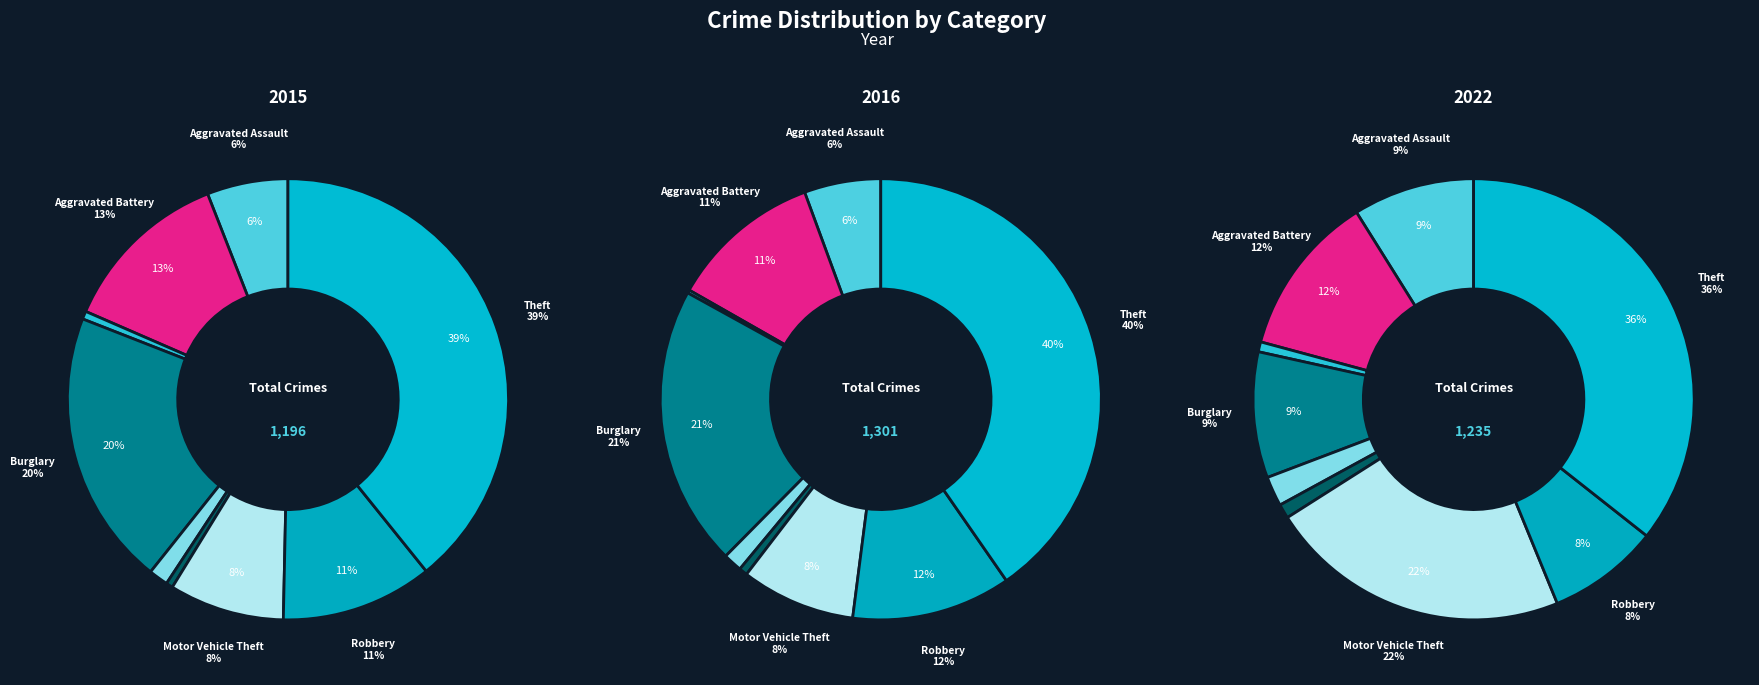

Does Homicide represent more than half of the total?

No